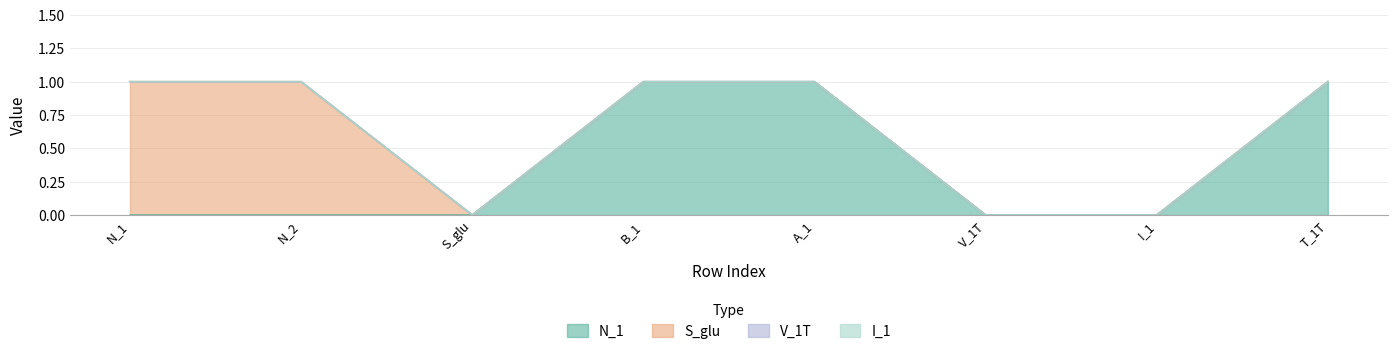

Reading left to right, extract all data points from this chart.

N_1: 0	0	0	1	1	0	0	1
S_glu: 1	1	0	0	0	0	0	0
V_1T: 0	0	0	0	0	0	0	0
I_1: 0	0	0	0	0	0	0	0